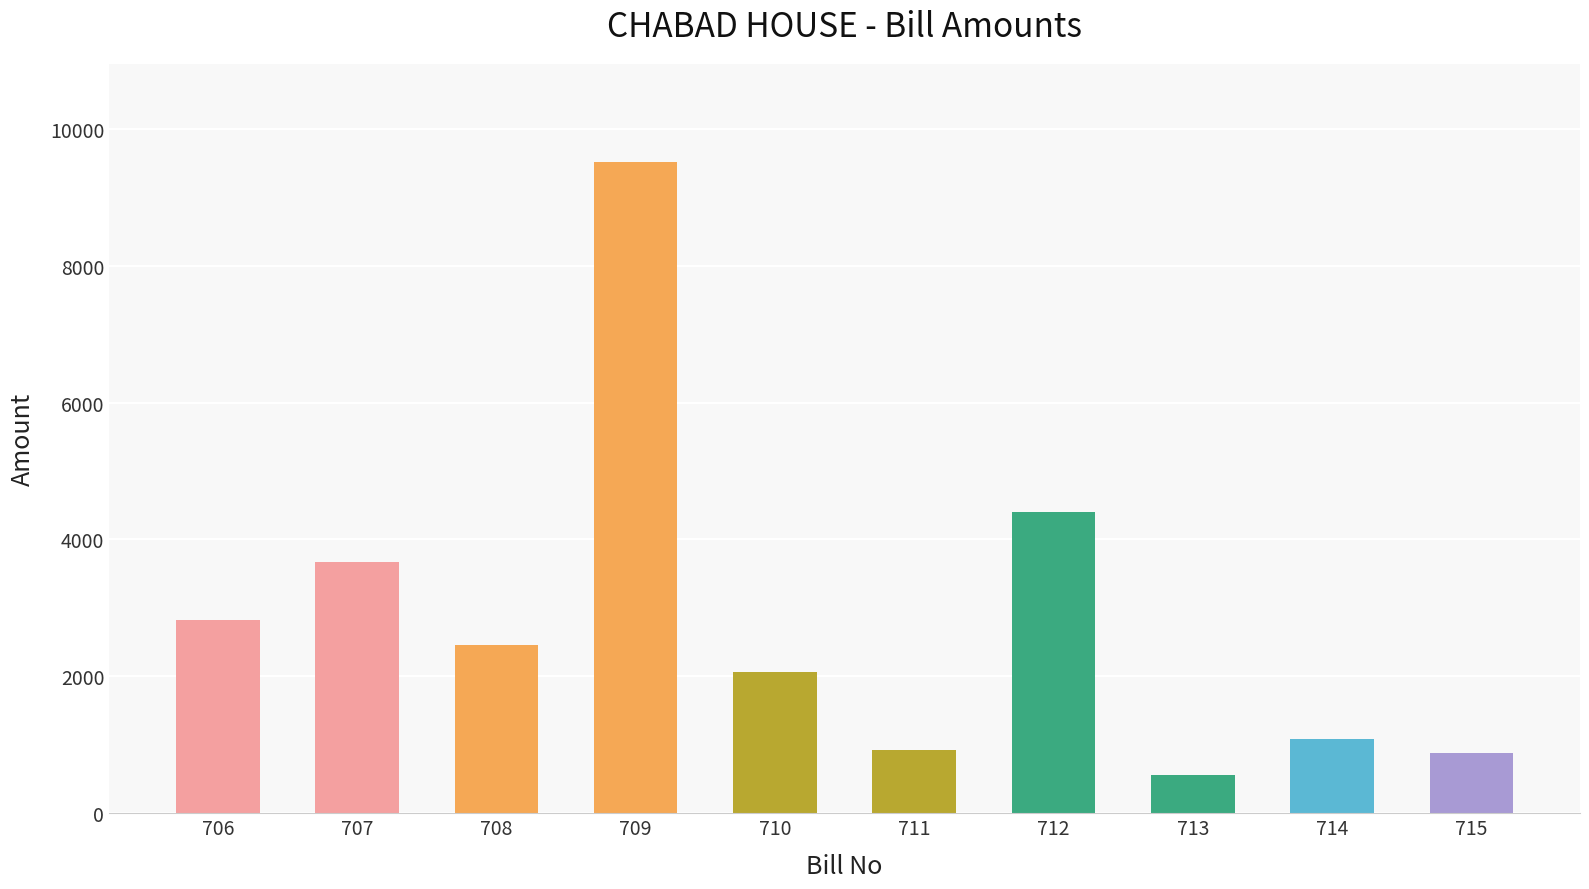

What is the value of the 3rd bar from the left?

2460